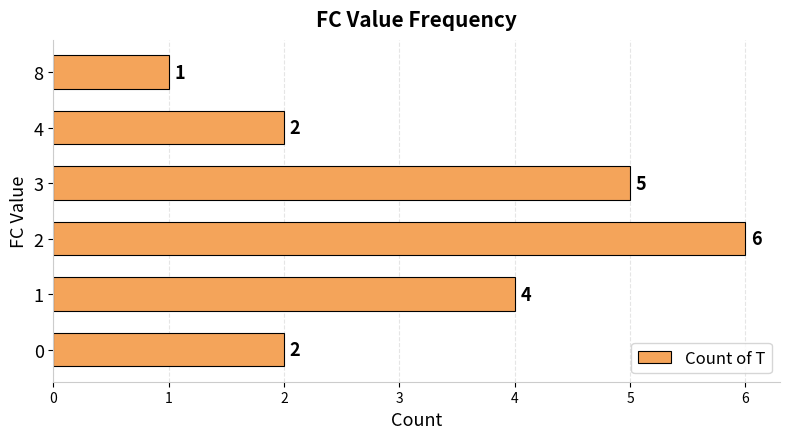

What is the sum of the values at 1 and 4?

6